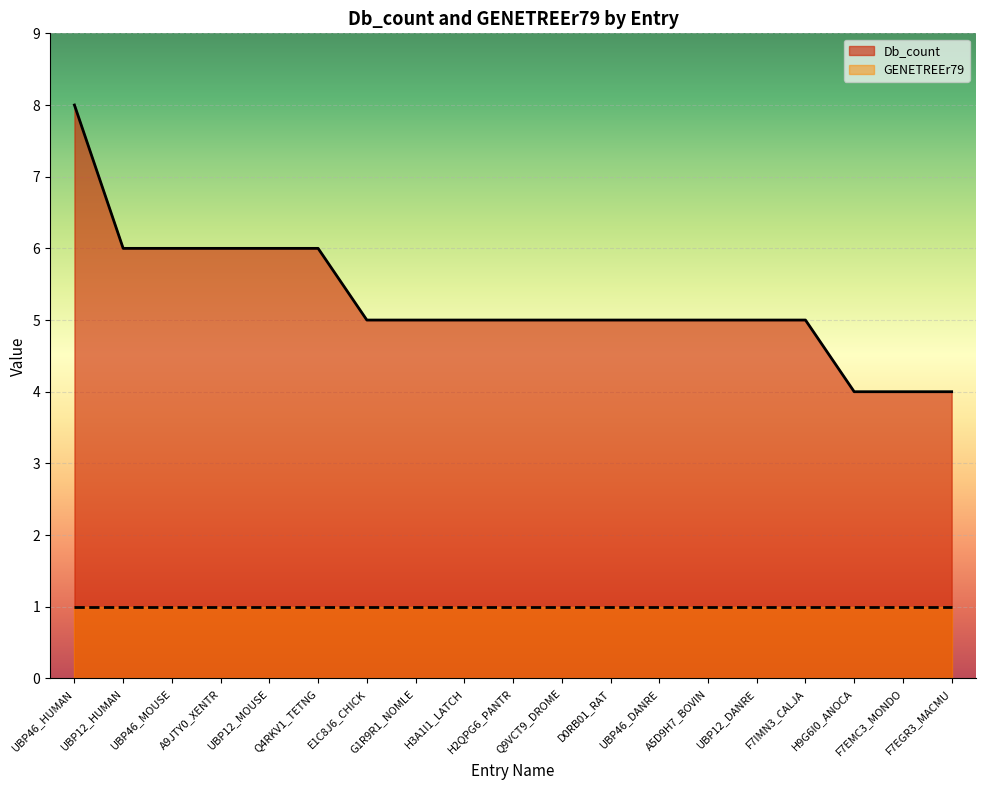

Which has a higher value, UBP12_HUMAN or UBP12_DANRE?

UBP12_HUMAN